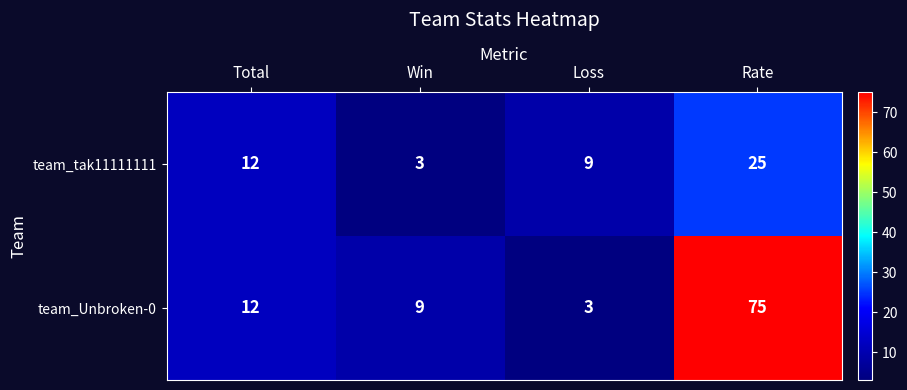

What is the approximate value of team_Unbroken-0 at Rate, to the nearest 5?

75